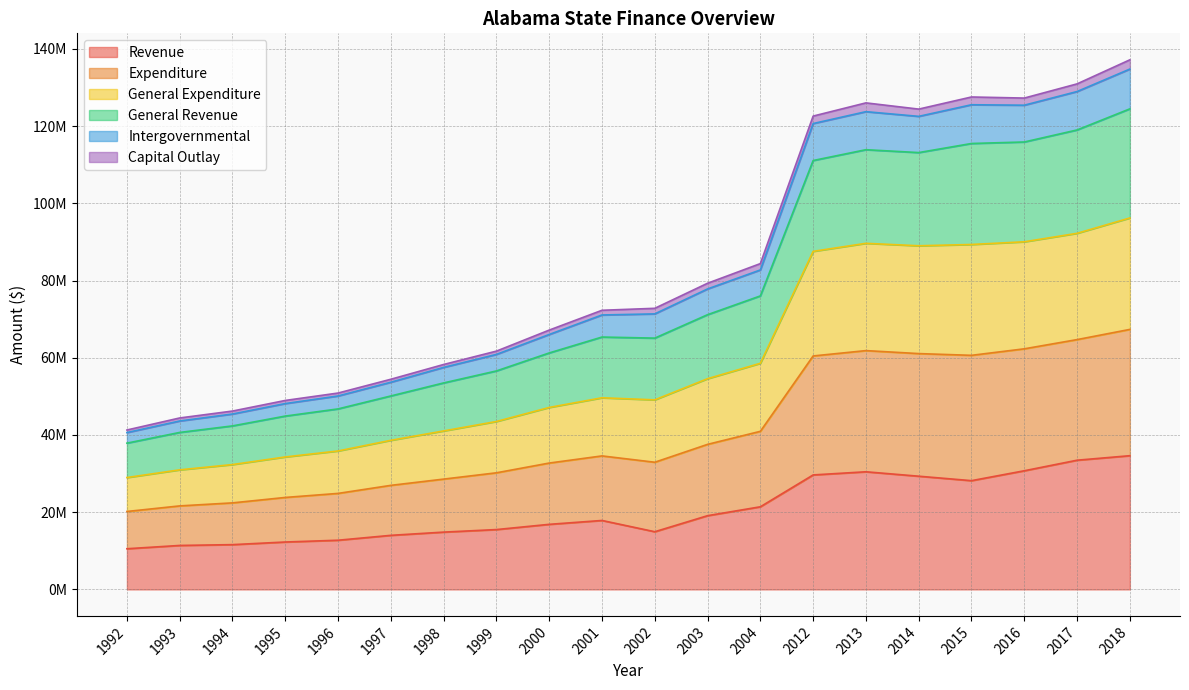

True or false: Revenue and Expenditure cross at least once.

False